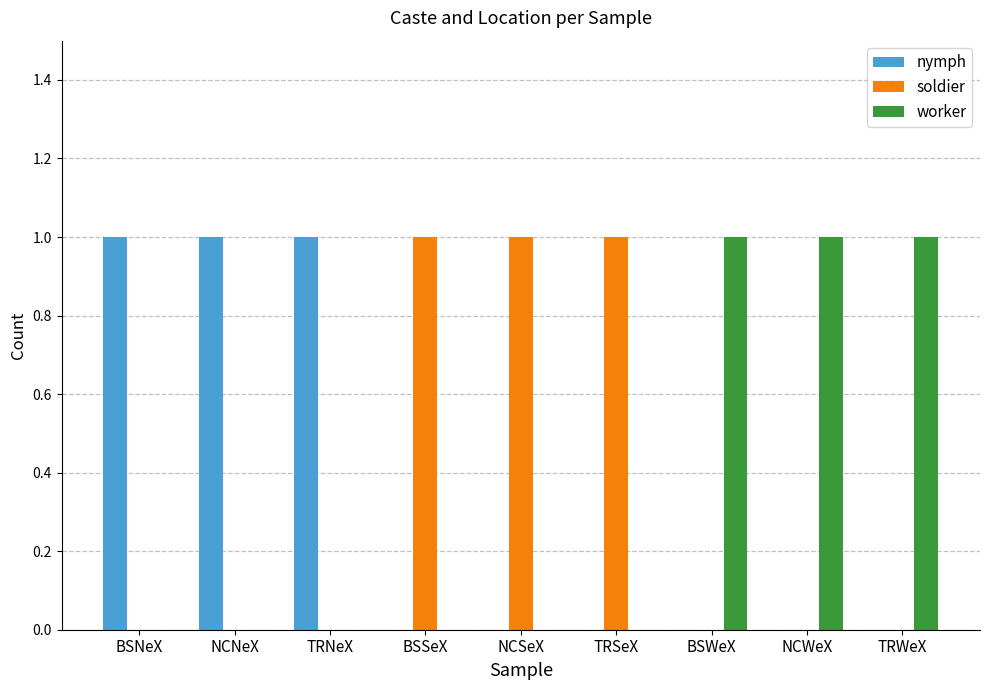

Does the chart contain stacked bars?

No